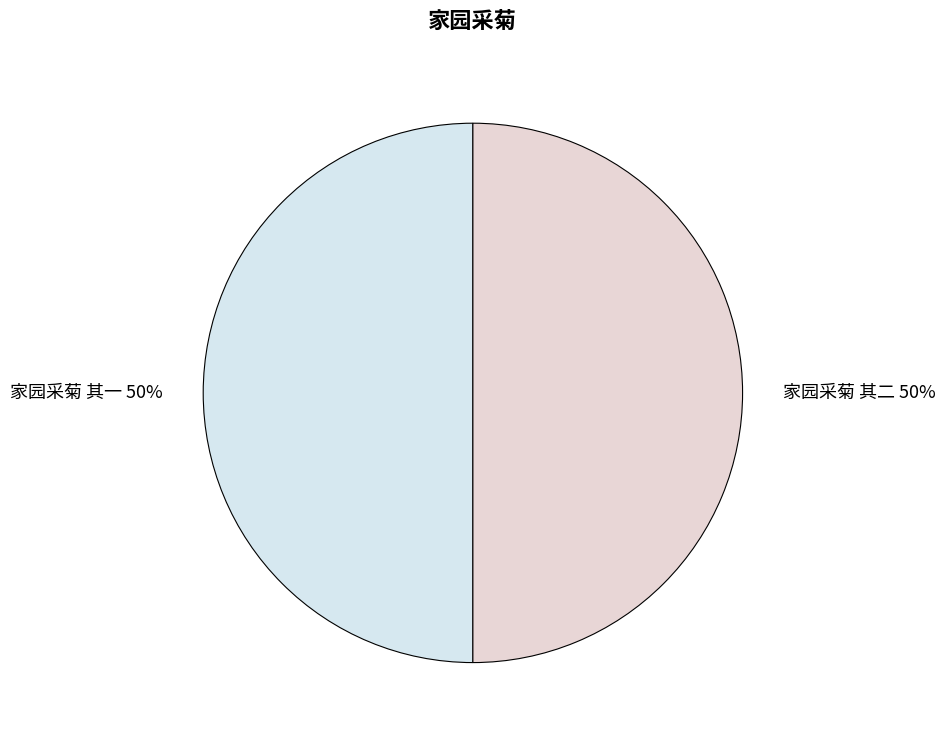

How many segments does this pie chart have?

2